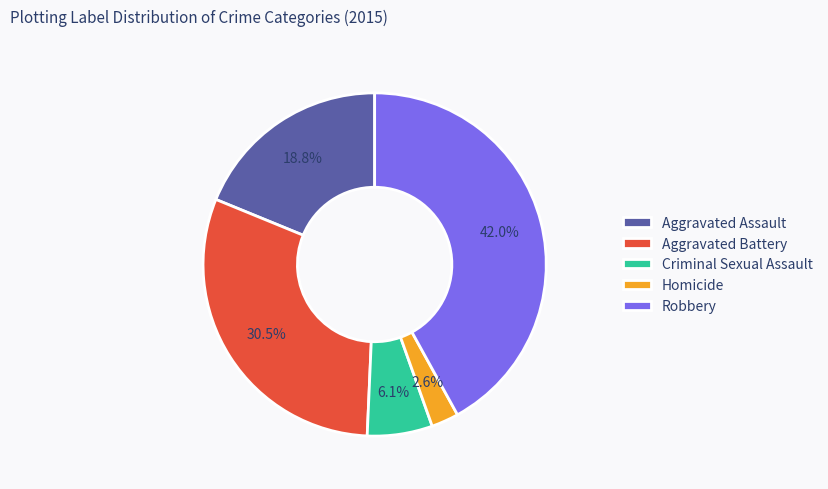

What is the smallest slice in the pie chart?

Homicide